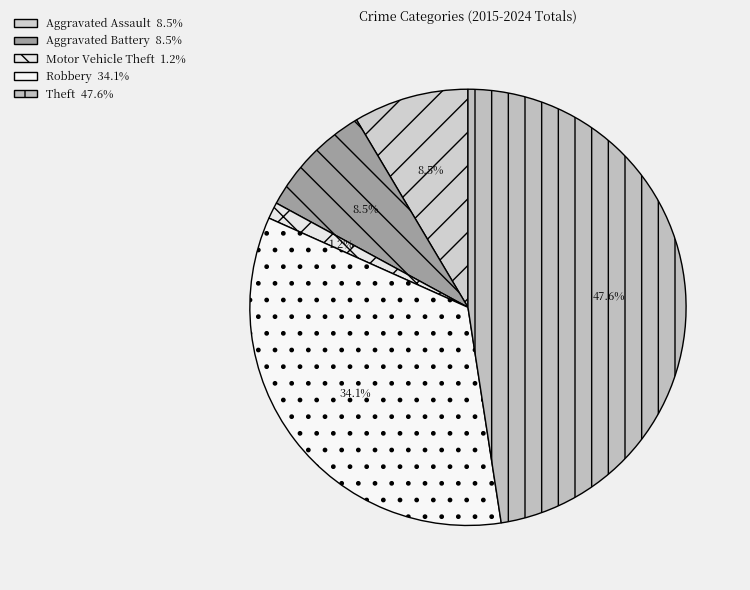

Count the number of slices in the pie.

5